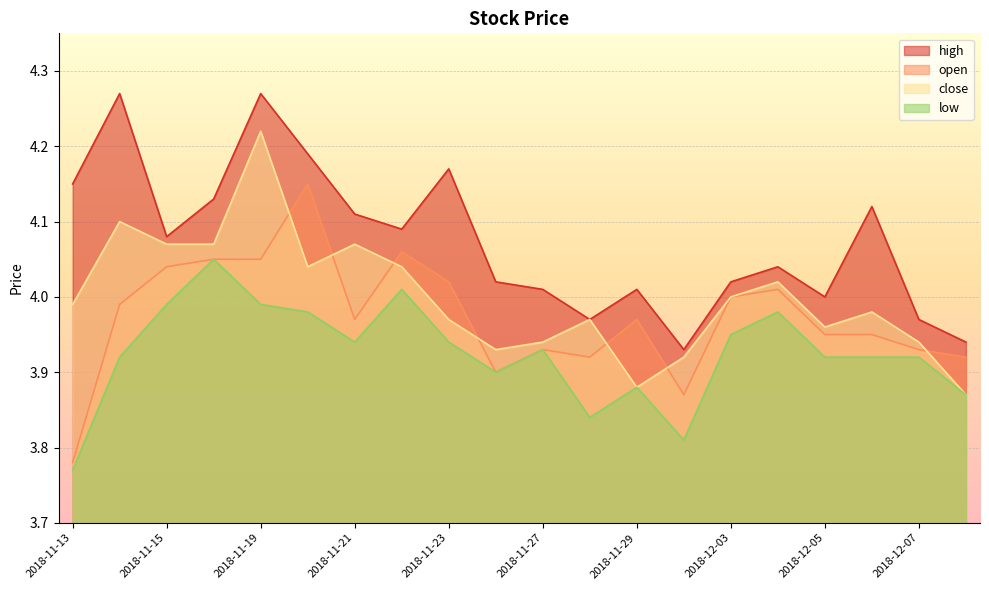

What is the difference between the maximum and minimum values in the high series?

0.3